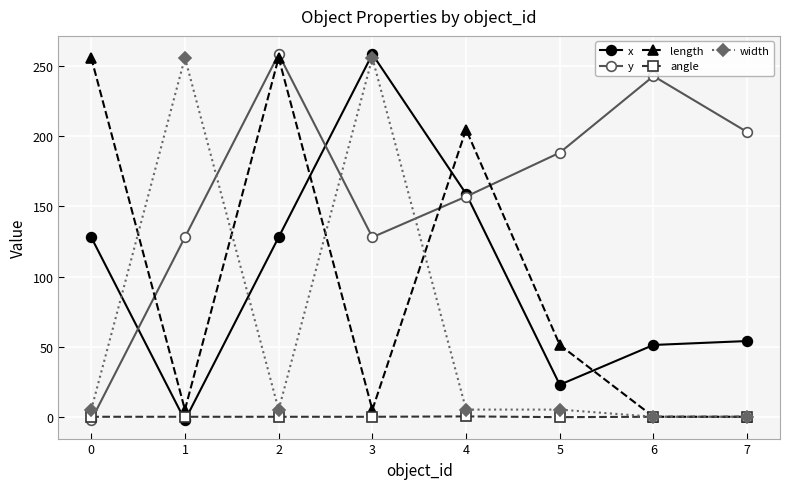

What is the maximum value shown in the chart?

258.5